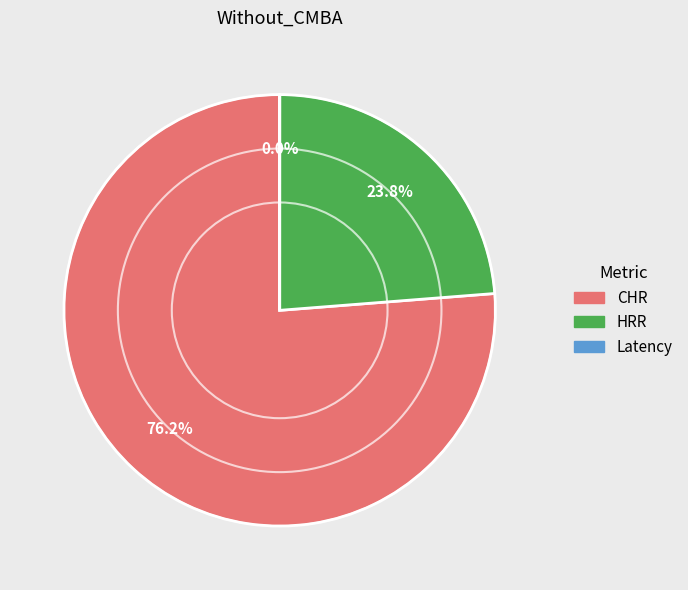

The HRR slice represents 24% of the pie. True or false?

True